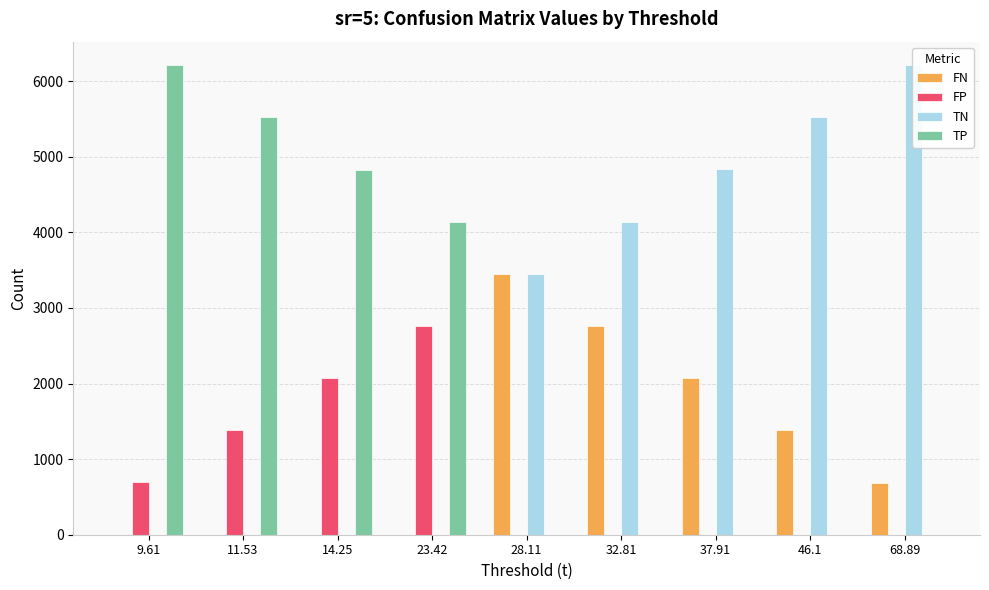

Is the value of FP at 11.53 greater than the value of TP at 46.1?

Yes